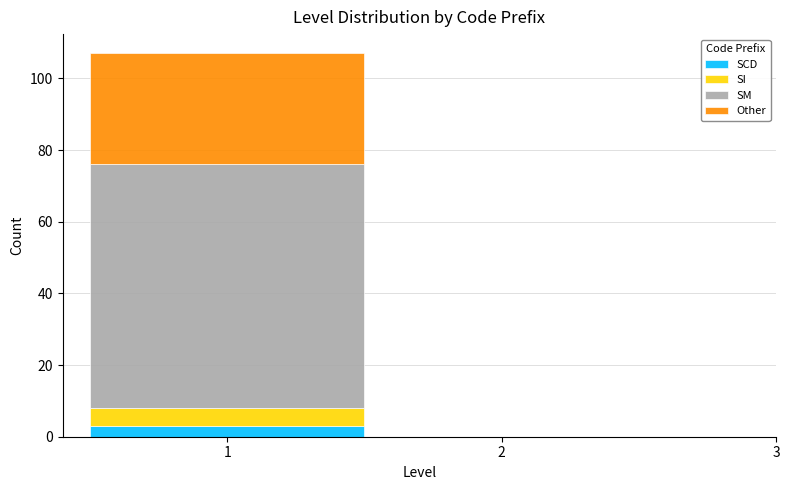

What is the total height of the stacked bar covering 0.5 to 1.5 on the x-axis? The values are not printed on the chart, so give them approximately, as read against the axis.

108